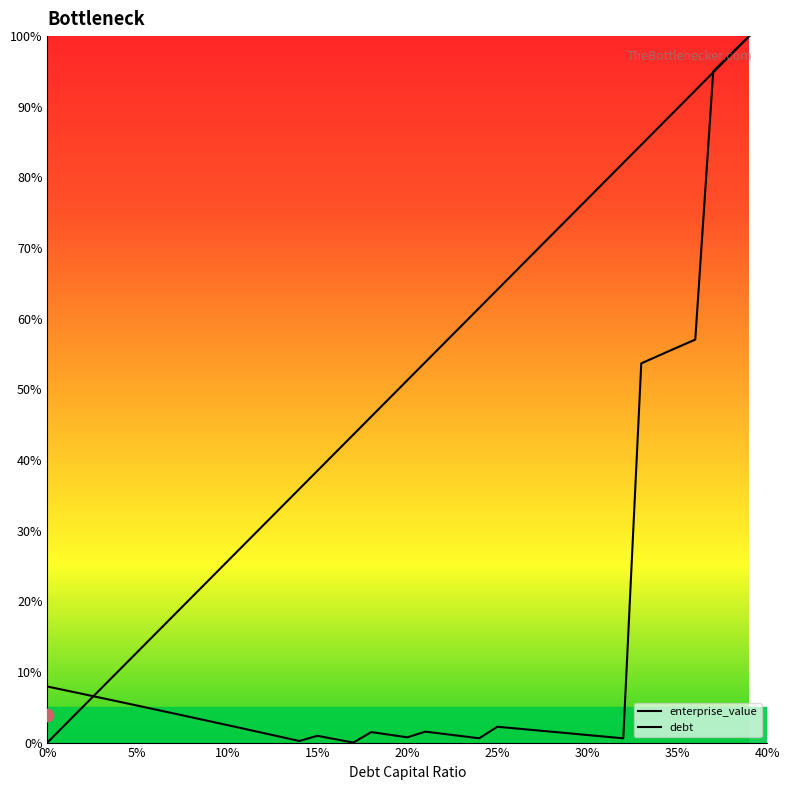

Which series contains the highest Y value?

enterprise_value